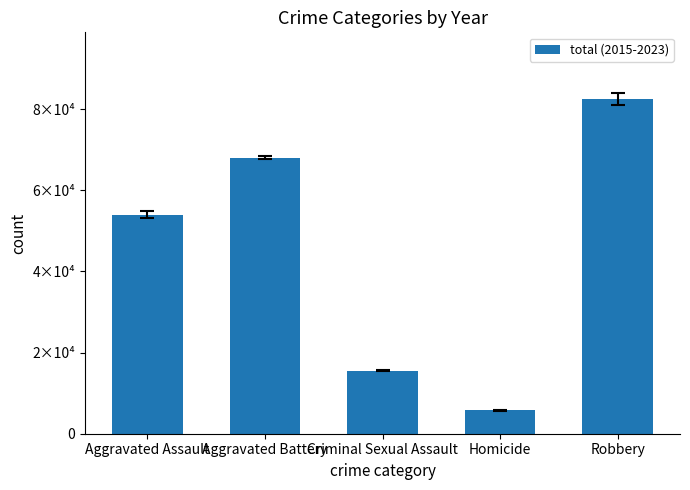

Does the chart contain any negative values?

No